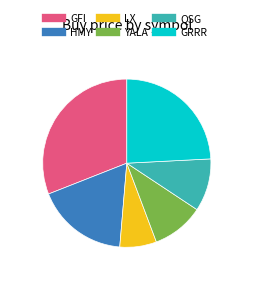

Does GFI represent more than half of the total?

No